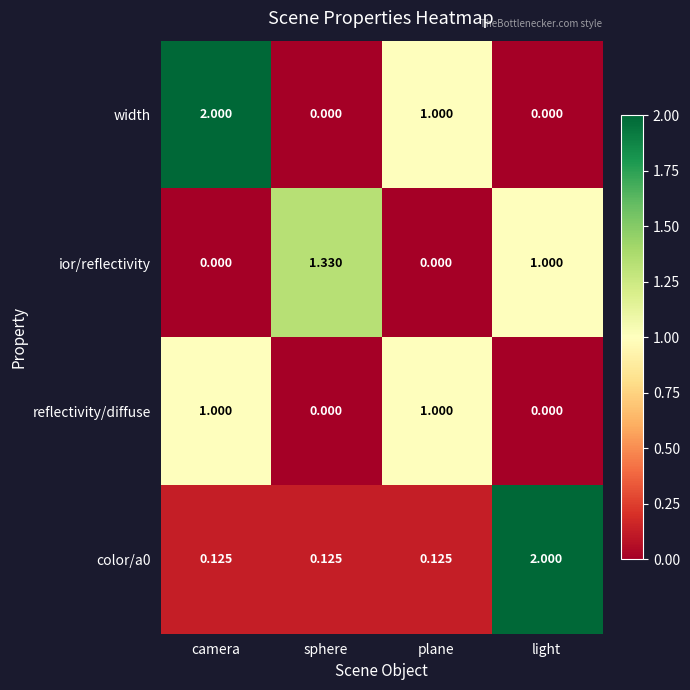

At which category is the sum across all series the highest?

camera